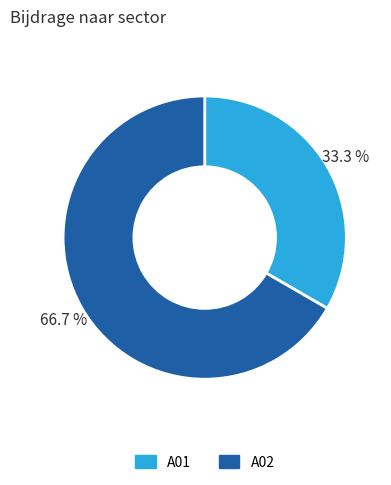

Between A01 and A02, which is larger?

A02